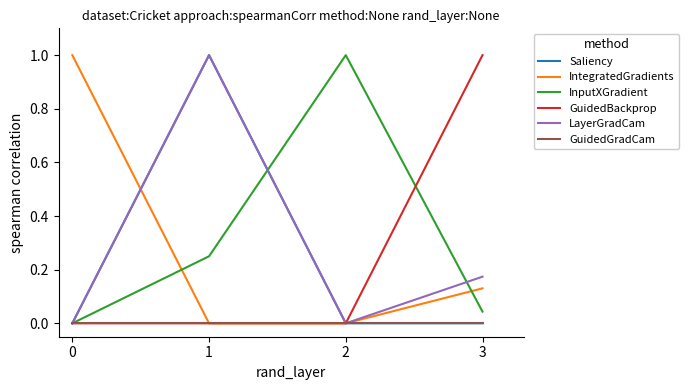

How many lines are shown in the chart?

6